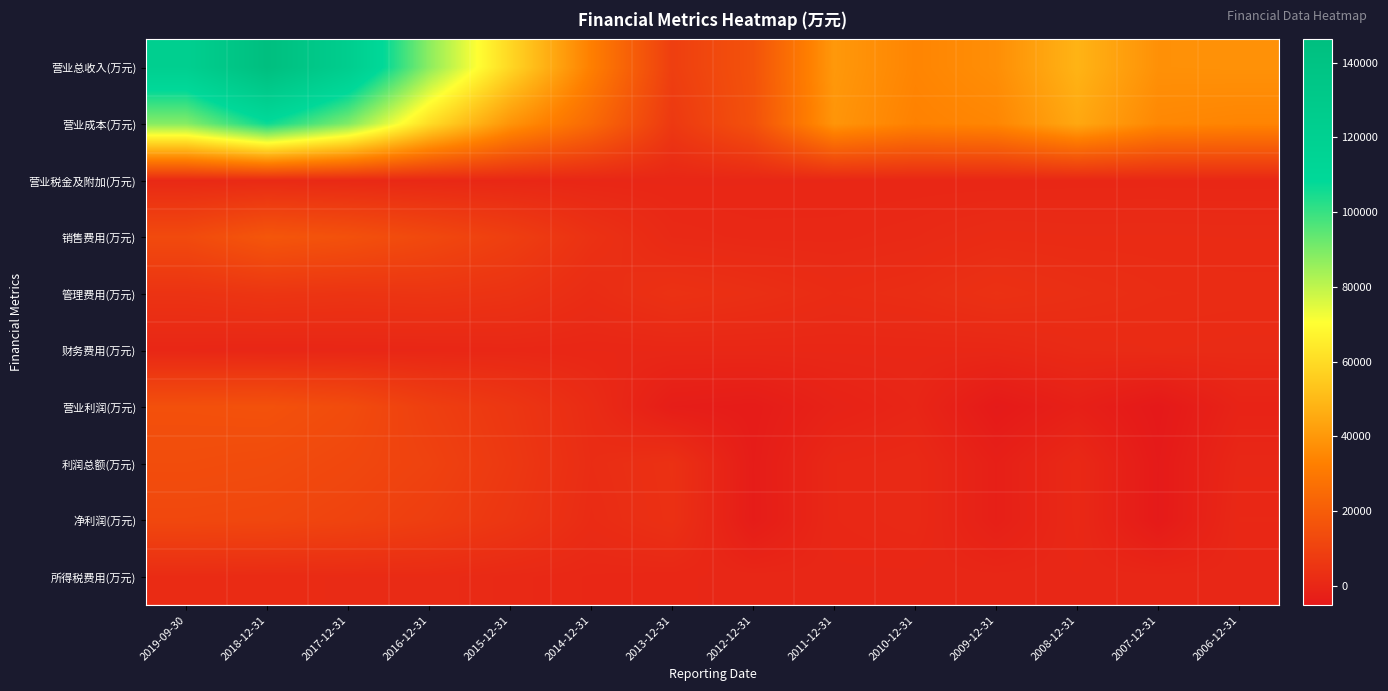

What is the spread (max minus min) of values at 2019-09-30?

121639